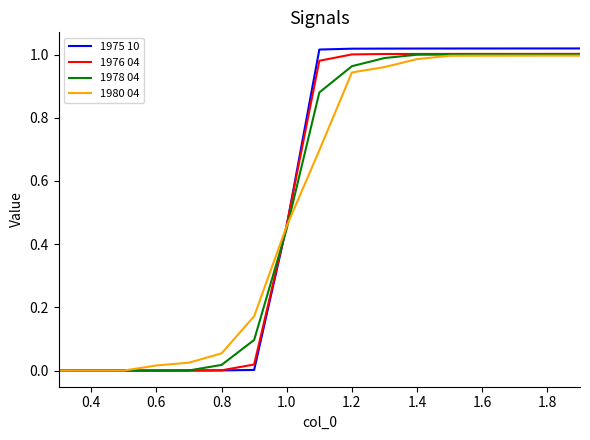

What is the sum of all 1976 04 values?

9.5